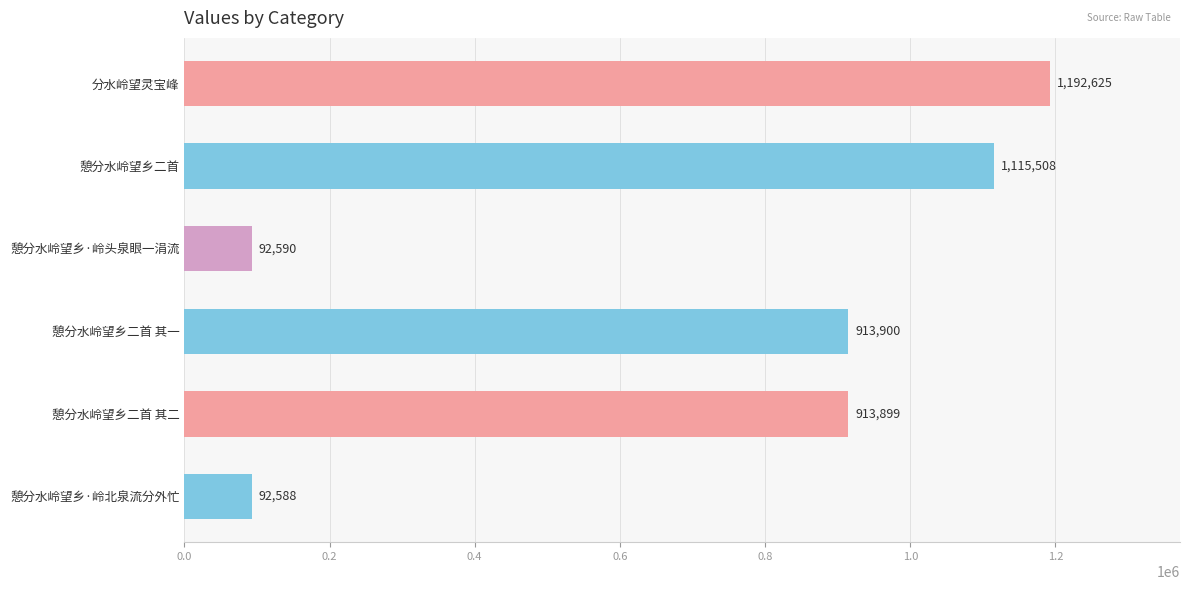

The chart shows a value of 39668 at 憩分水岭望乡·岭头泉眼一涓流. True or false?

False